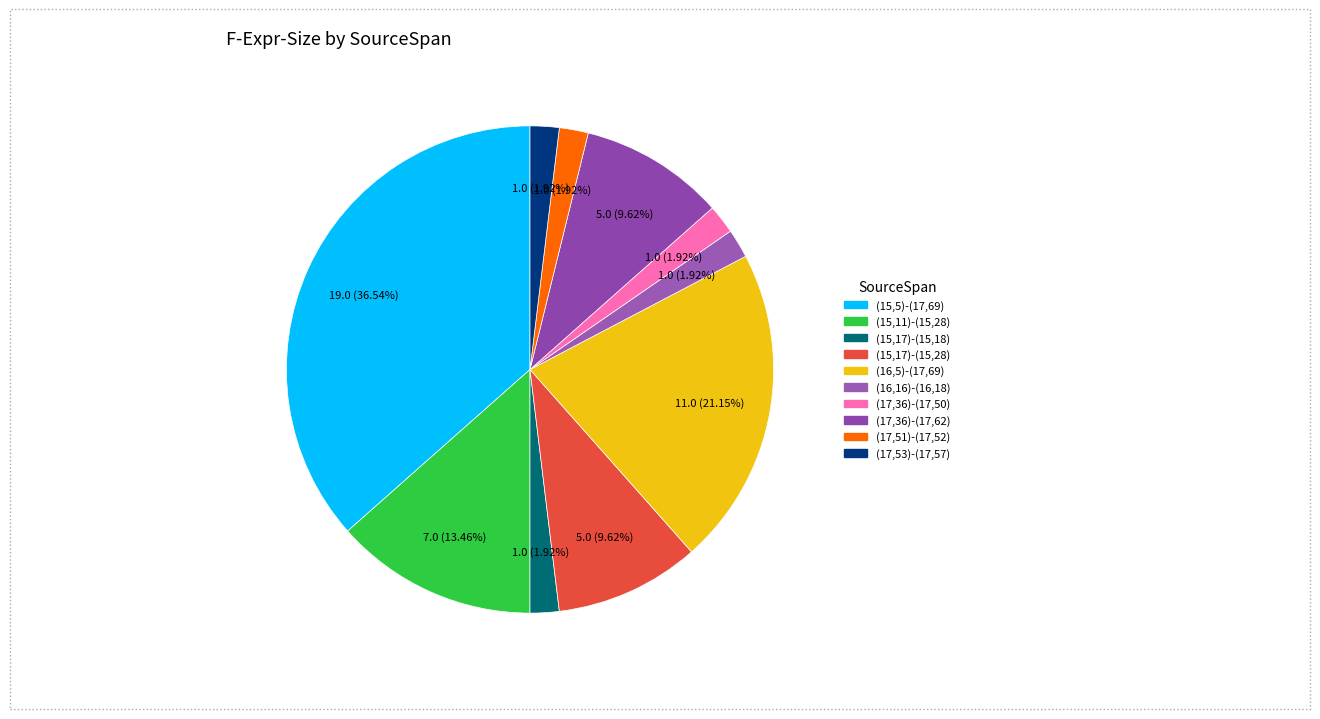

Does (16,16)-(16,18) account for over 50% of the chart?

No